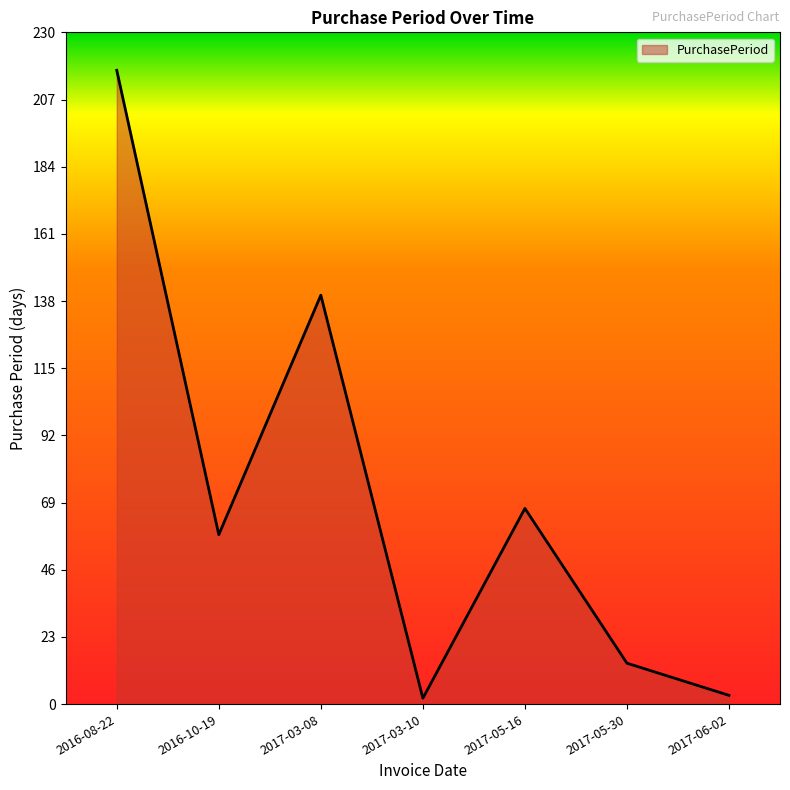

Reading left to right, transcribe all the data shown in this chart.

2016-08-22=217	2016-10-19=58	2017-03-08=140	2017-03-10=2	2017-05-16=67	2017-05-30=14	2017-06-02=3